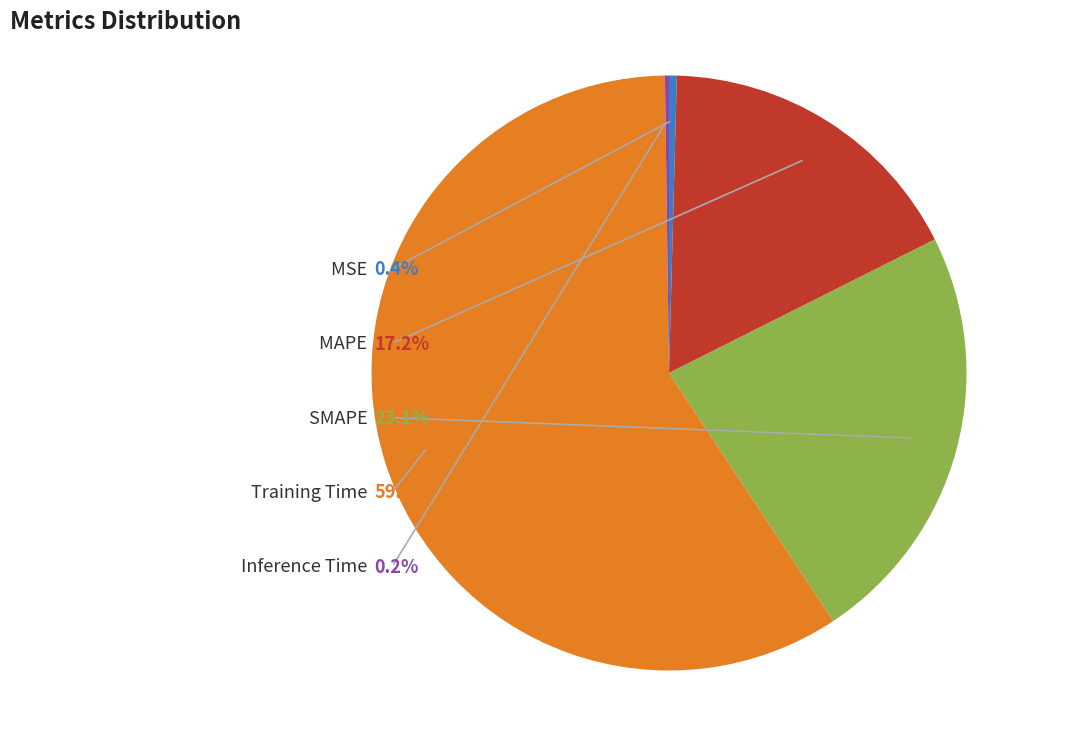

To the nearest percent, what is the average slice percentage?

20%